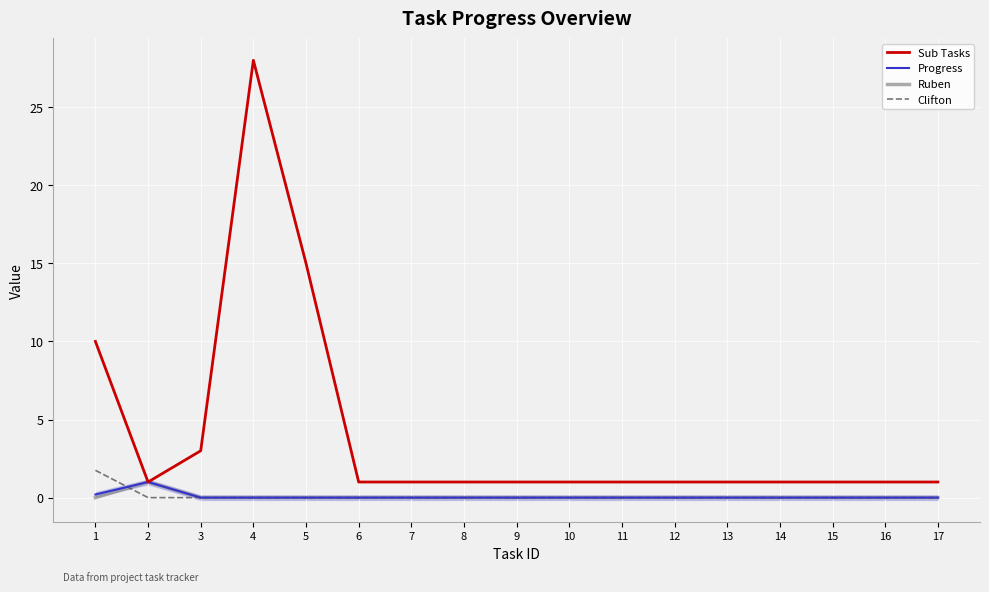

True or false: Ruben and Progress cross at least once.

False